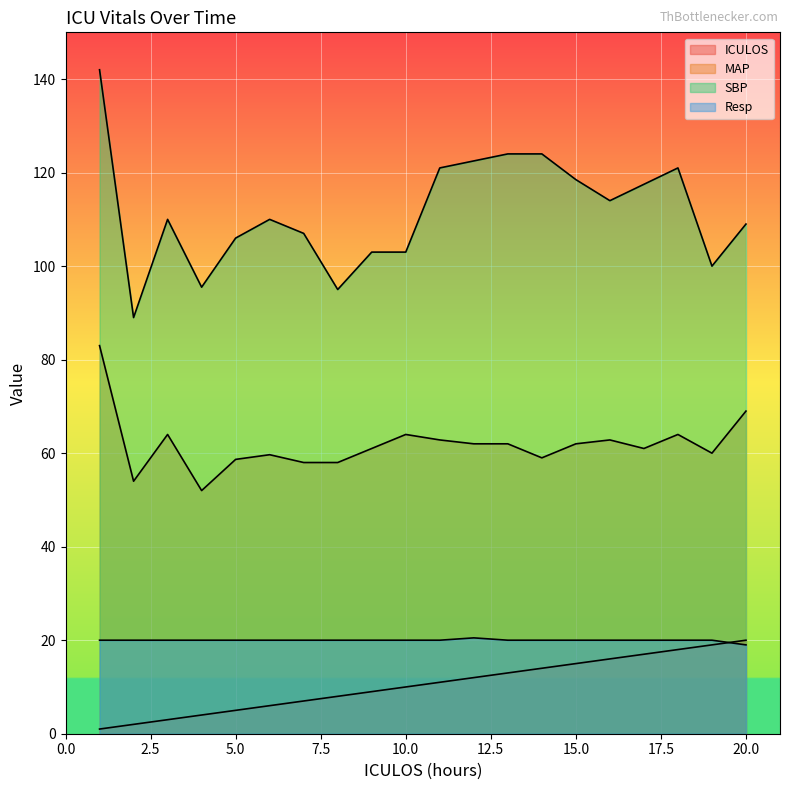

How many lines are shown in the chart?

4